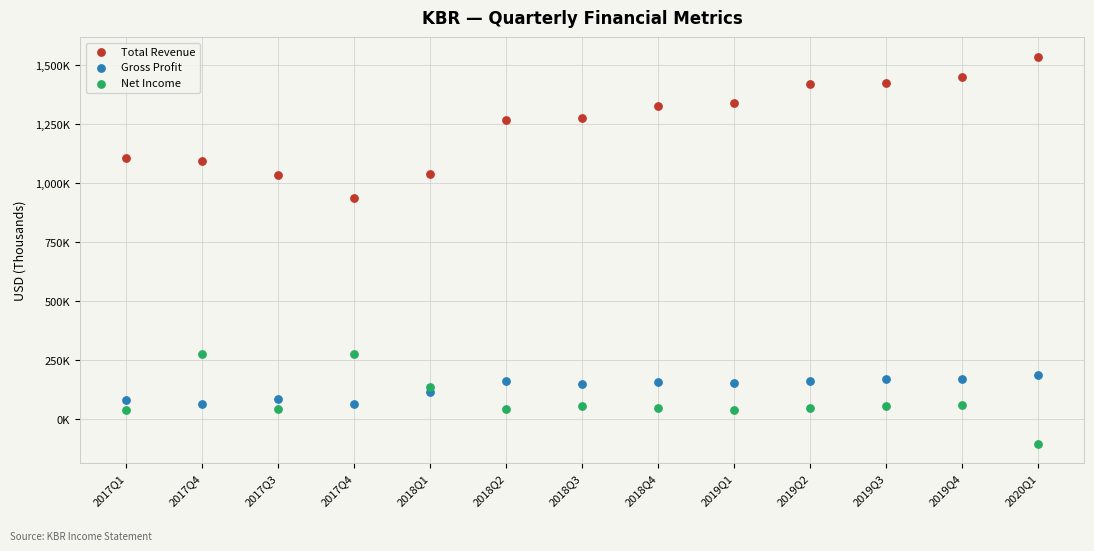

What are all the series names shown in the legend?

Total Revenue, Gross Profit, Net Income